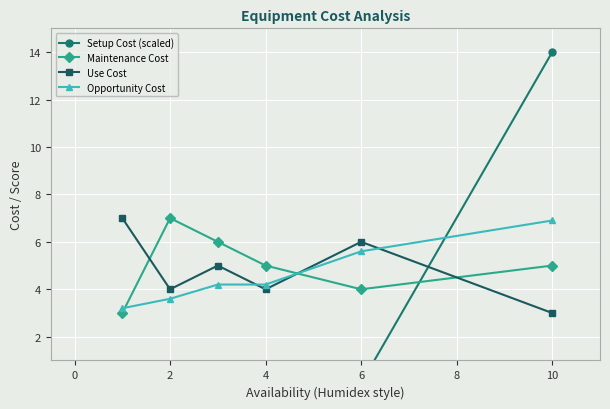

True or false: Opportunity Cost has more than 0 points higher than both neighbors.

False